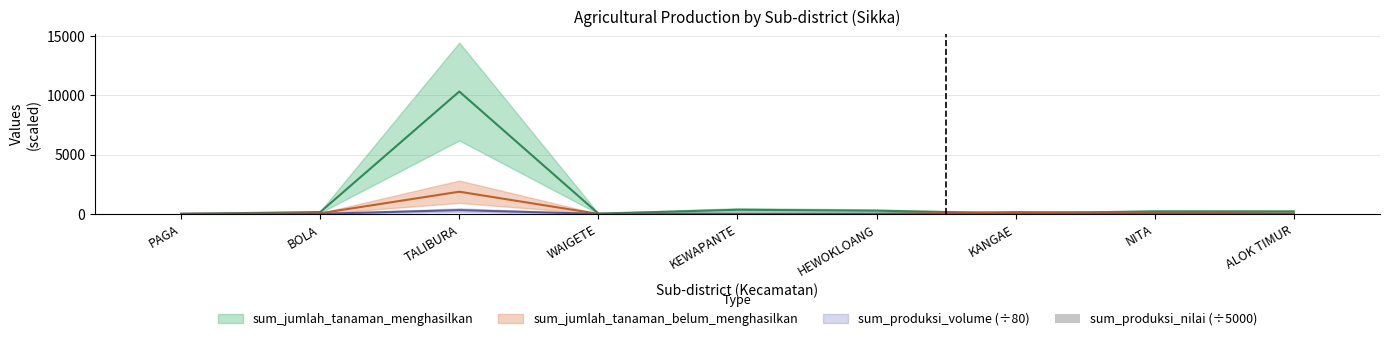

At which category does the chart reach its minimum across all series?

PAGA